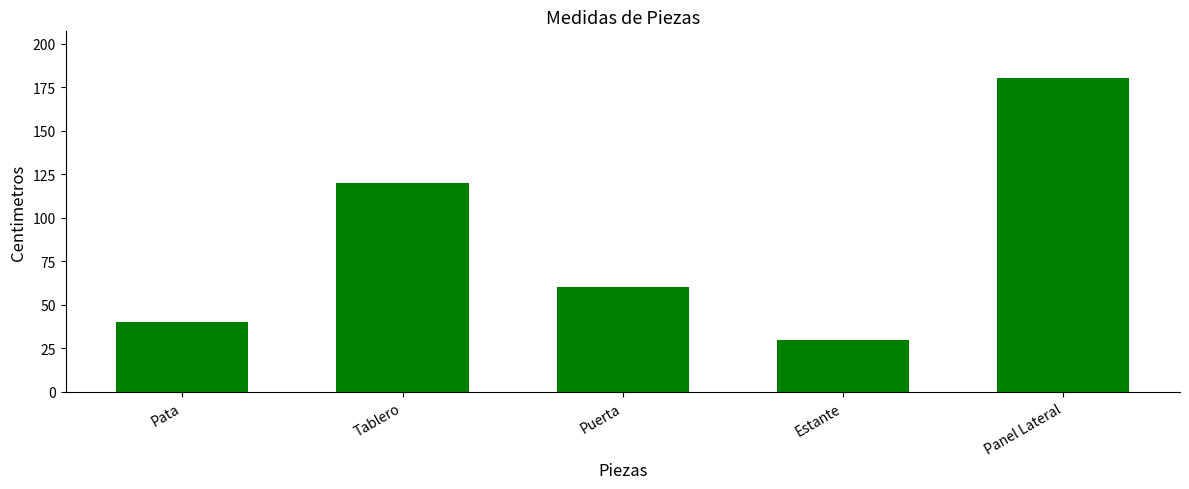

What is the change in value from Tablero to Estante?

-90